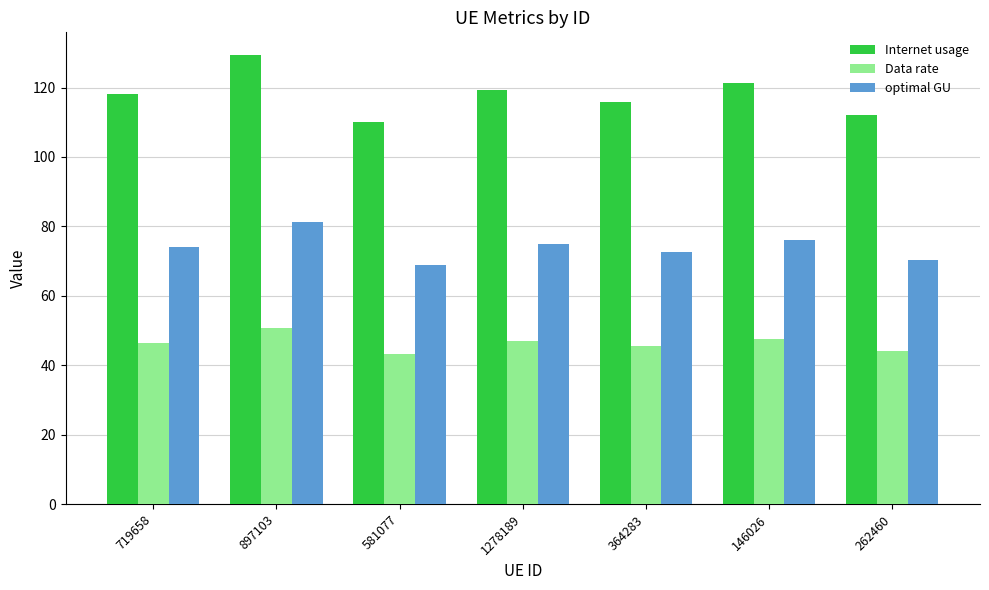

Which series has the largest range (max minus min)?

Internet usage